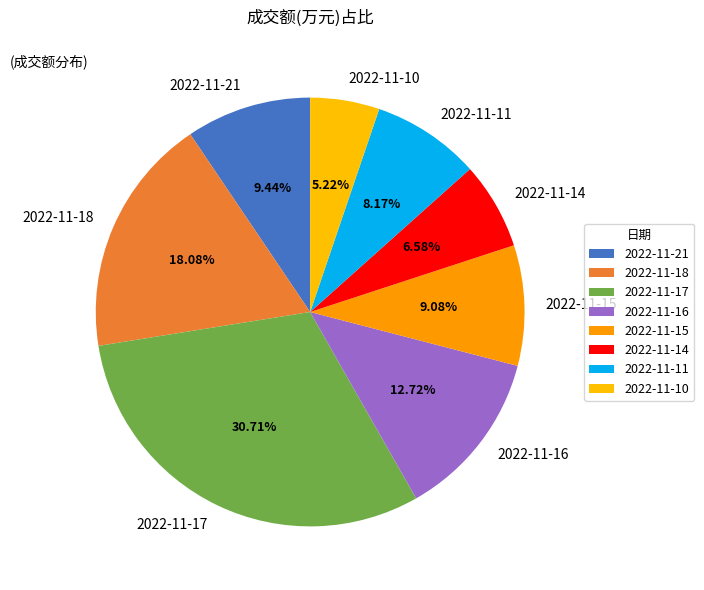

Is there any slice that represents more than half of the pie?

No